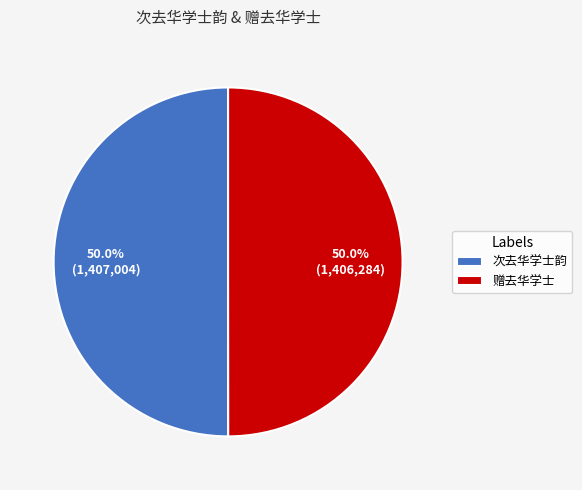

Approximately how many times larger is the value at 赠去华学士 compared to 次去华学士韵?

1.0